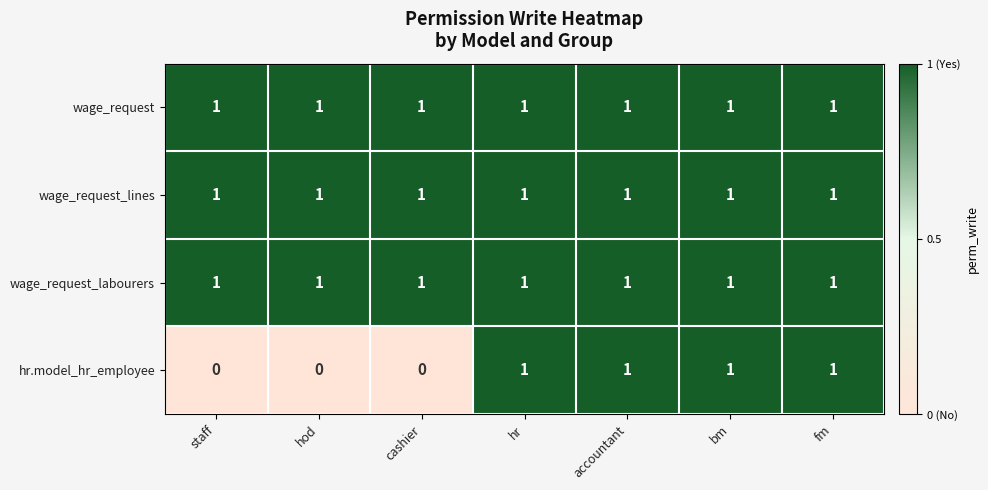

Which series has the largest range (max minus min)?

hr.model_hr_employee